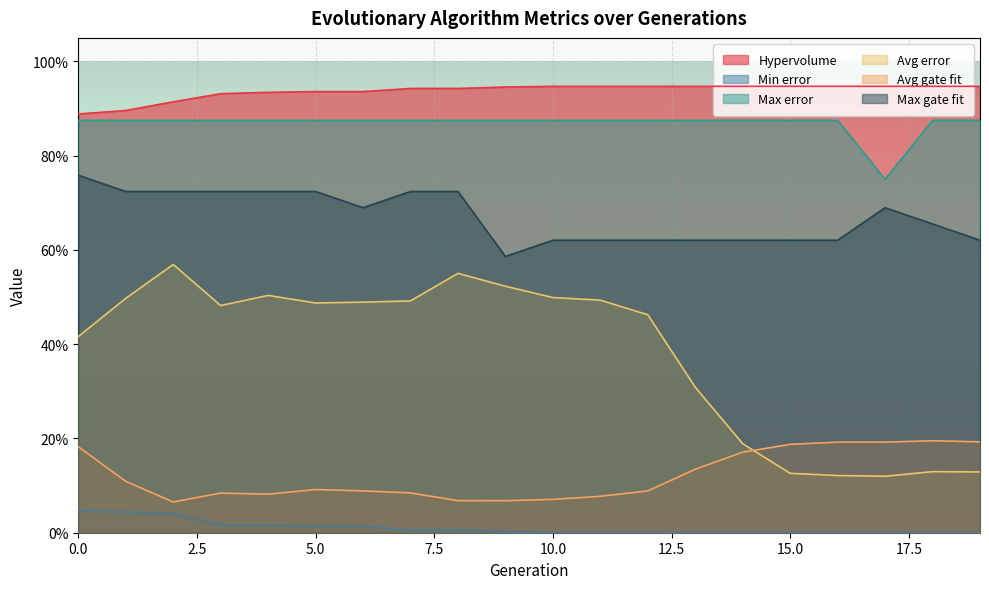

In Avg gate fit, how many points are lower than both neighbors (excluding endpoints)?

3